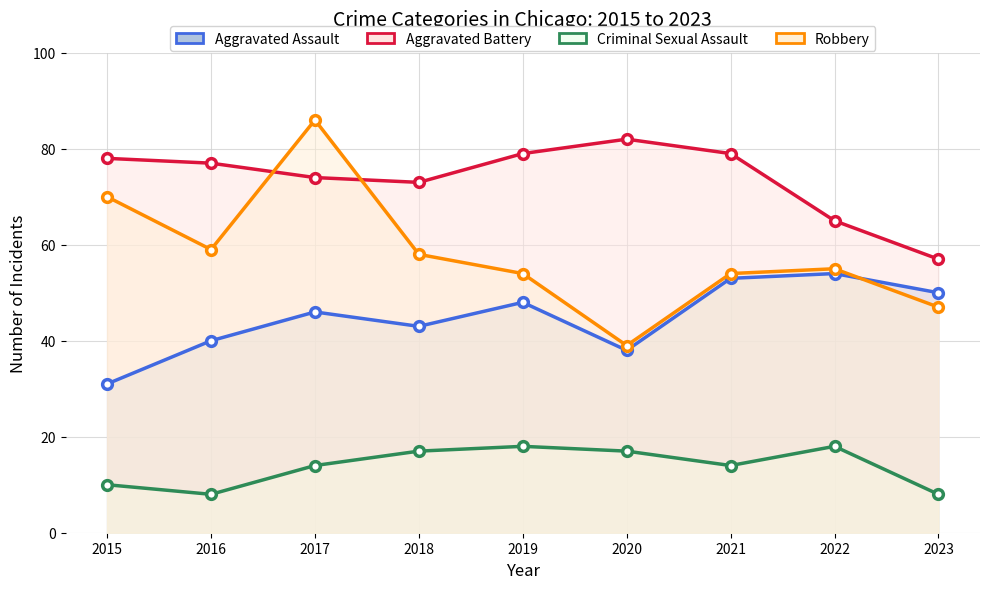

How many interior local valleys does the Aggravated Battery series have?

1